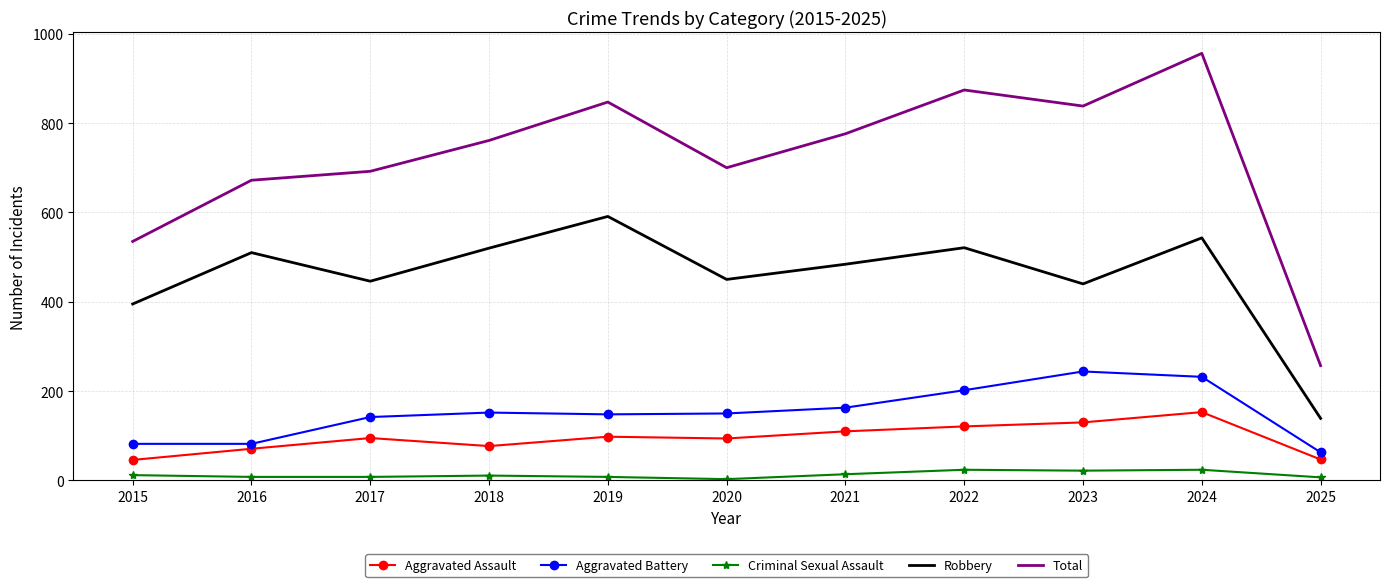

True or false: Aggravated Battery and Criminal Sexual Assault intersect in this chart.

False